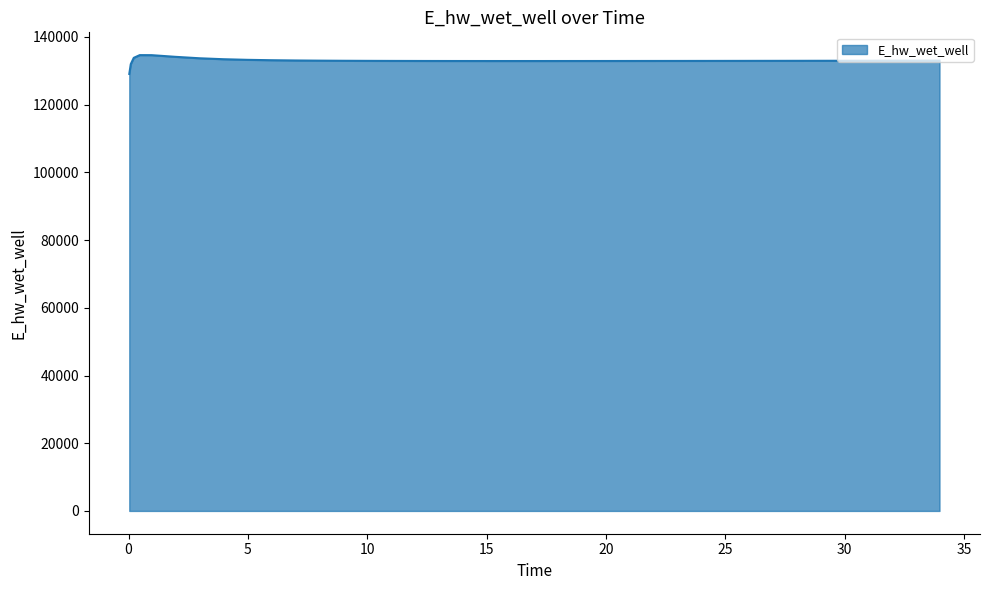

What is the difference between the maximum and minimum values?

5557.6